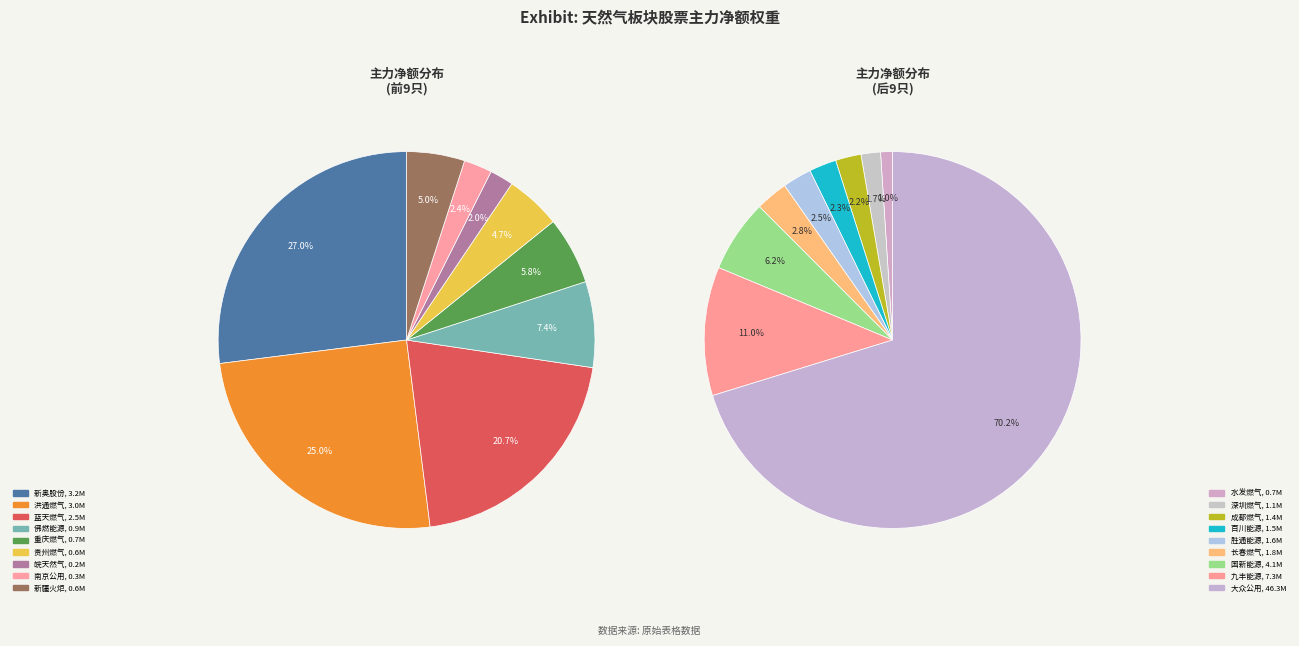

Combined, do 南京公用 and 重庆燃气 account for over 50%?

No